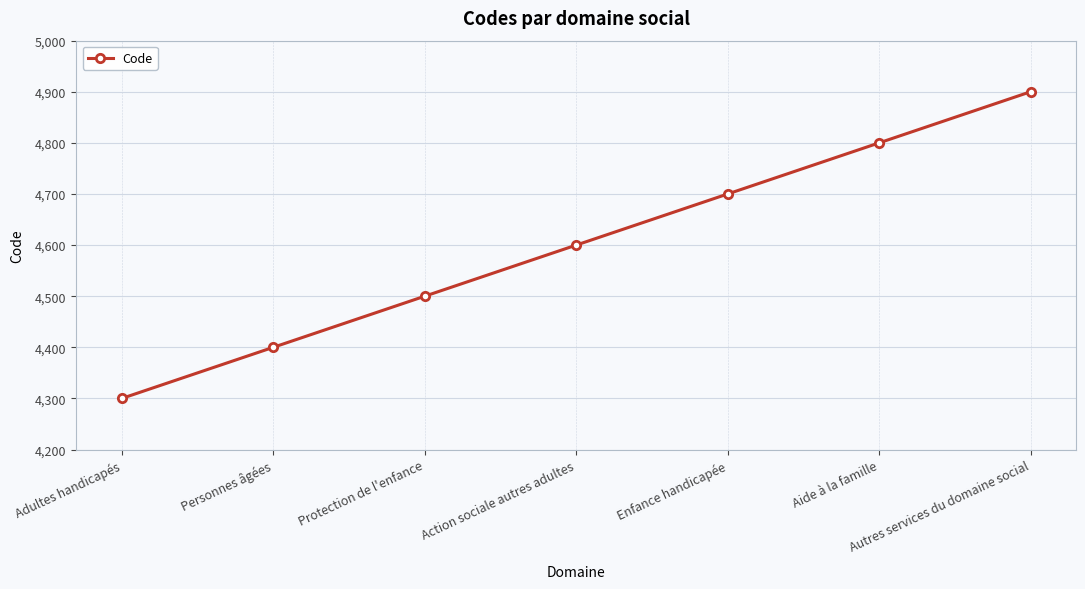

Rank the categories by value from lowest to highest.

Adultes handicapés, Personnes âgées, Protection de l'enfance, Action sociale autres adultes, Enfance handicapée, Aide à la famille, Autres services du domaine social